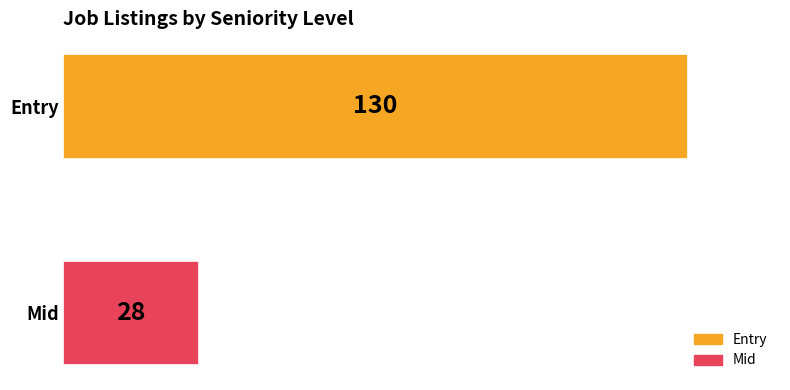

Rank the categories by value from lowest to highest.

Mid, Entry